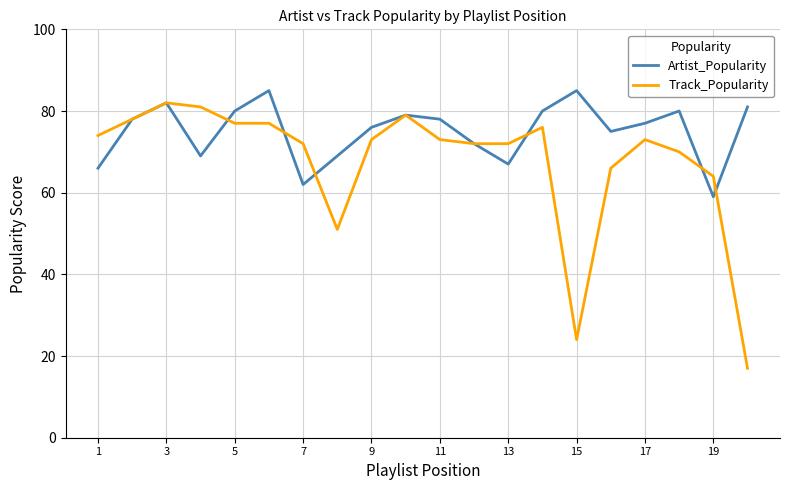

Does the chart have visible grid lines?

Yes